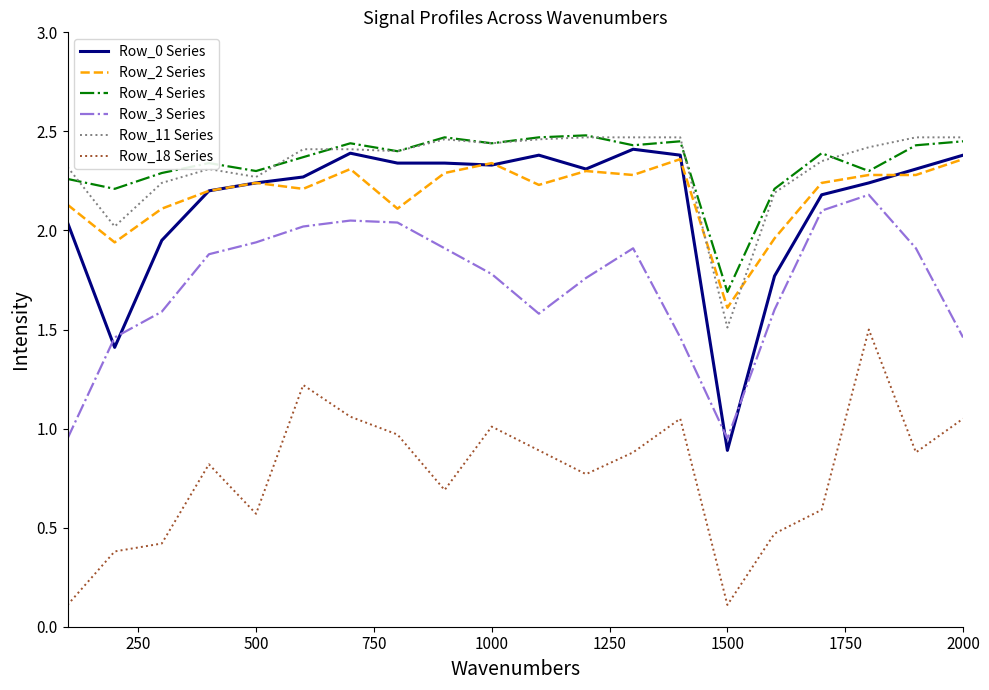

How many values in the Row_0 Series series are below 2?

4